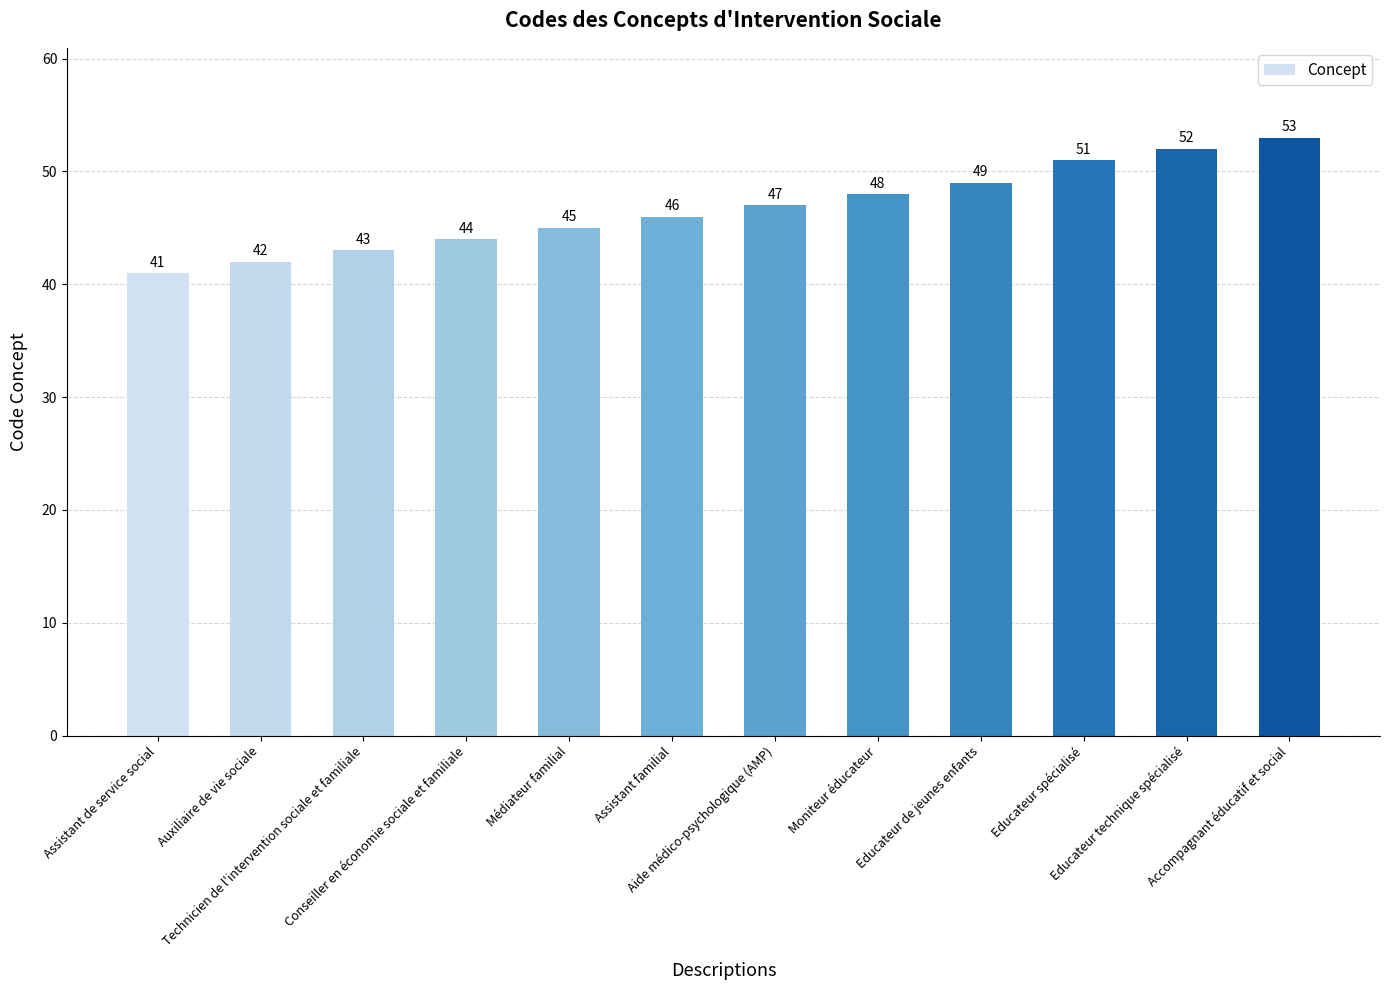

True or false: the data shows 20 at Educateur de jeunes enfants.

False